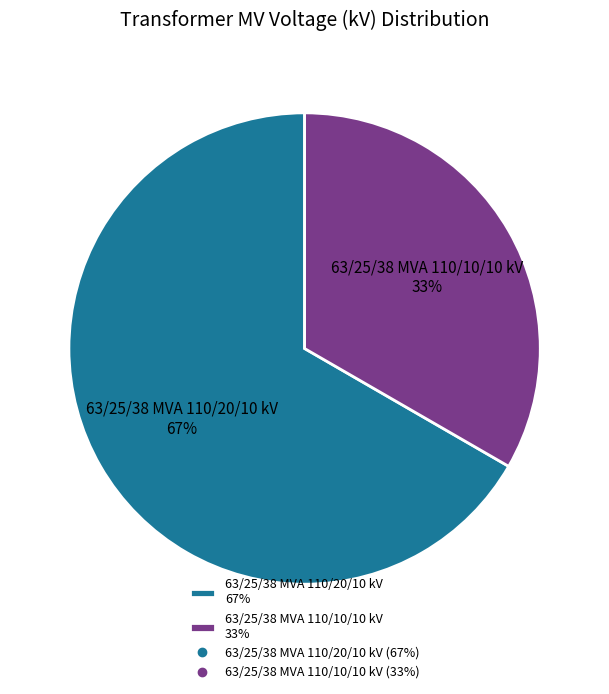

Which has a higher value, 63/25/38 MVA 110/10/10 kV or 63/25/38 MVA 110/20/10 kV?

63/25/38 MVA 110/20/10 kV